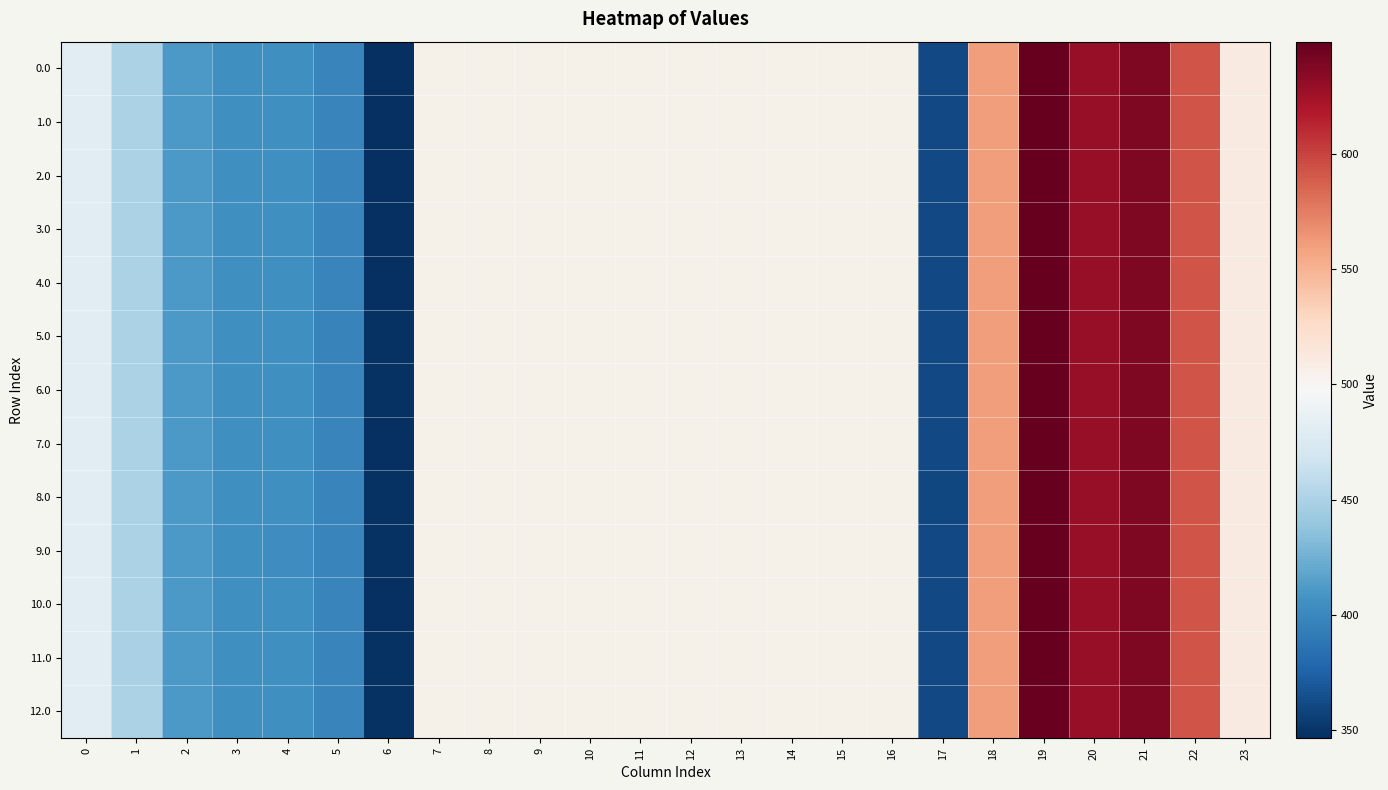

Which label corresponds to the largest value in the chart?

19